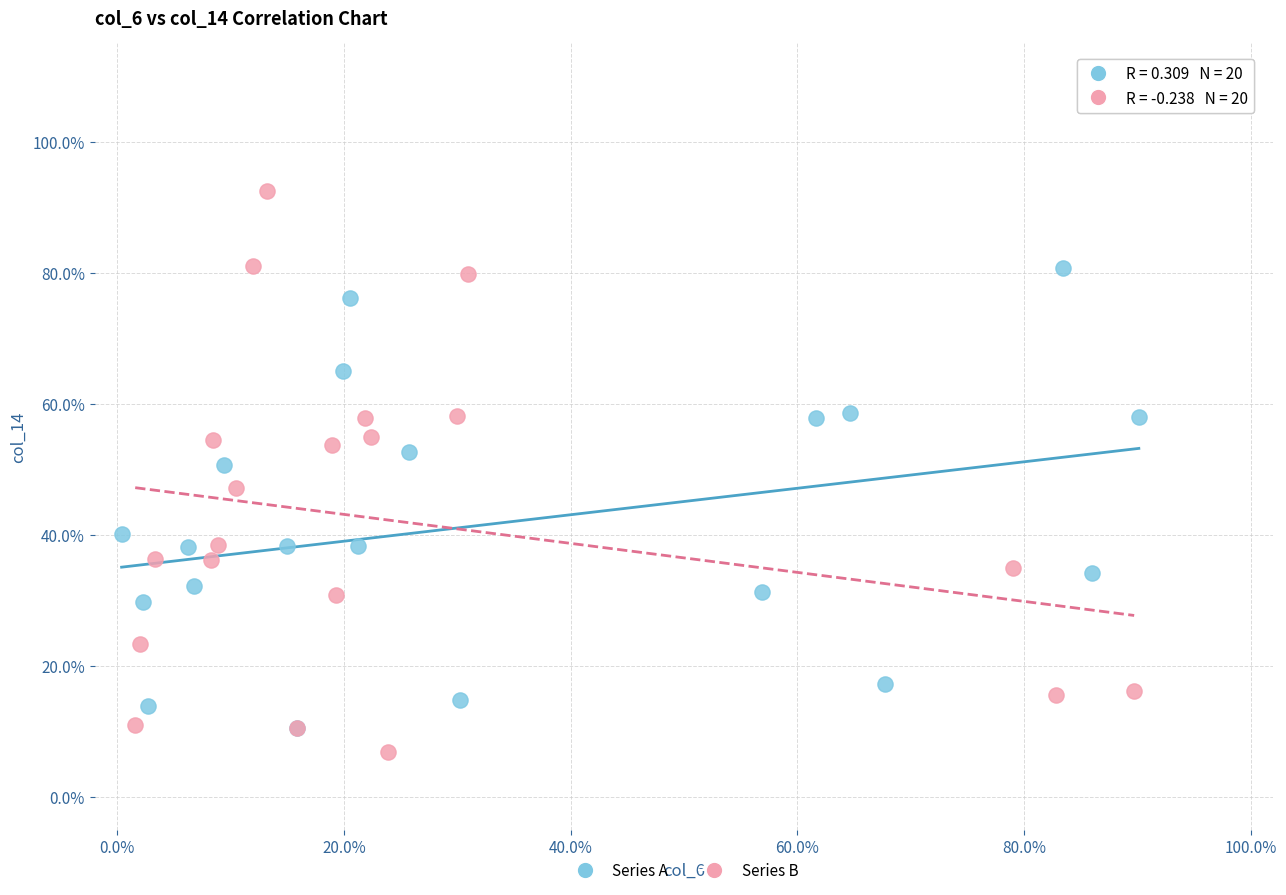

Which series has the largest Y range (max minus min)?

Series B